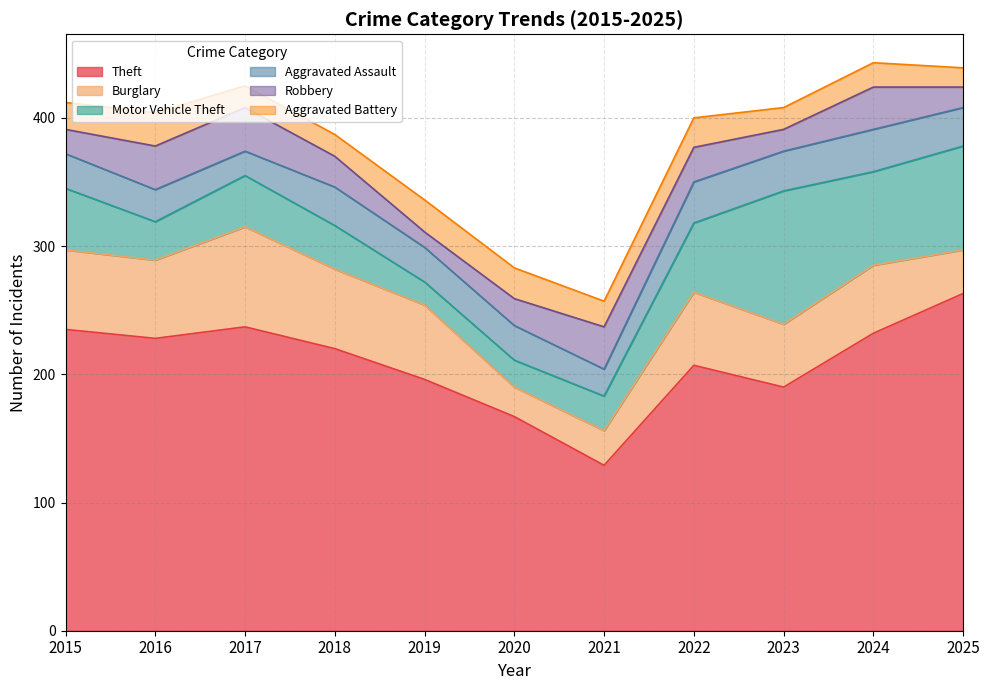

Which series has the largest total across all categories?

Theft